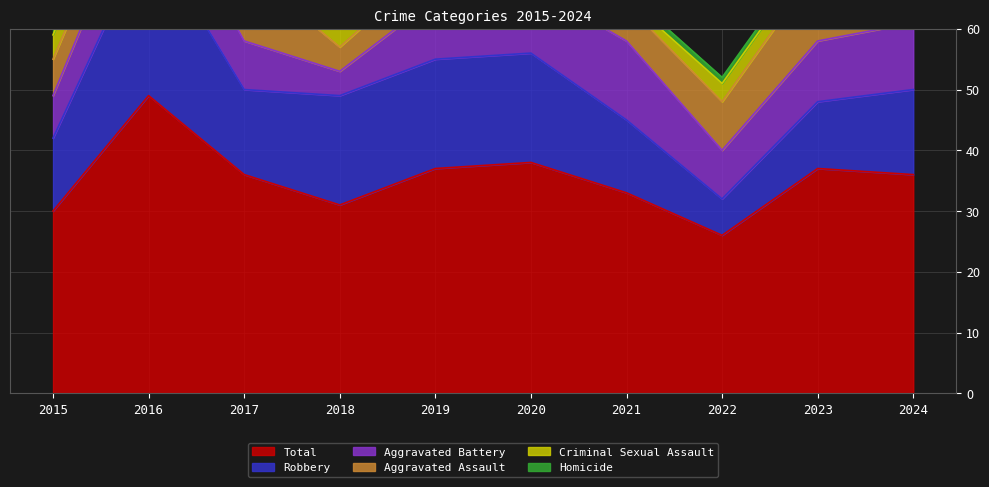

Is it true that Robbery equals 9 at 2022?

False